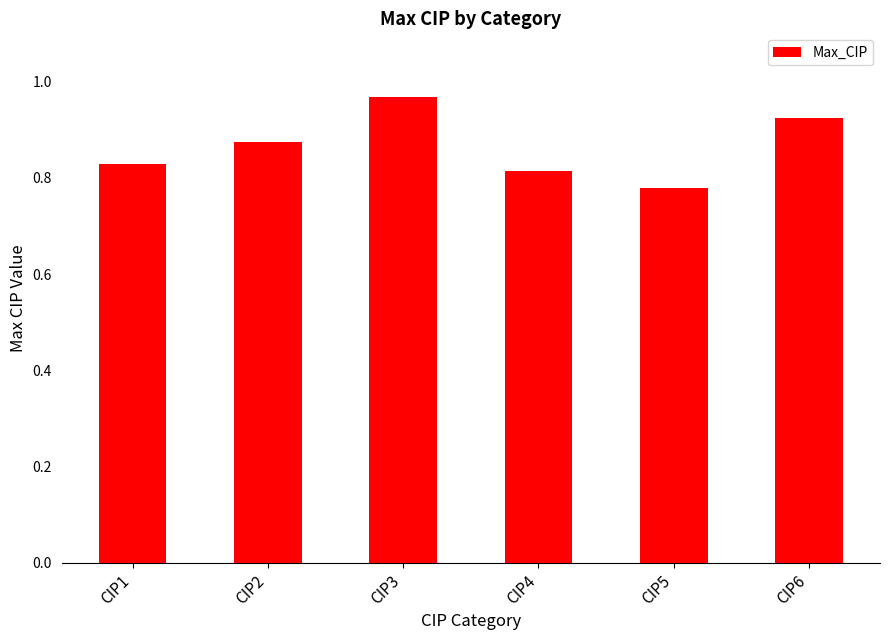

What is the difference between the maximum and second lowest values?

0.2